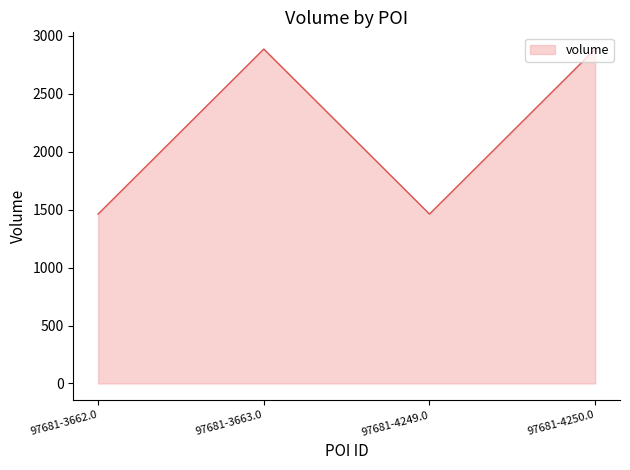

Reading left to right, what are all the values shown in this chart?

1461	2884	1461	2884